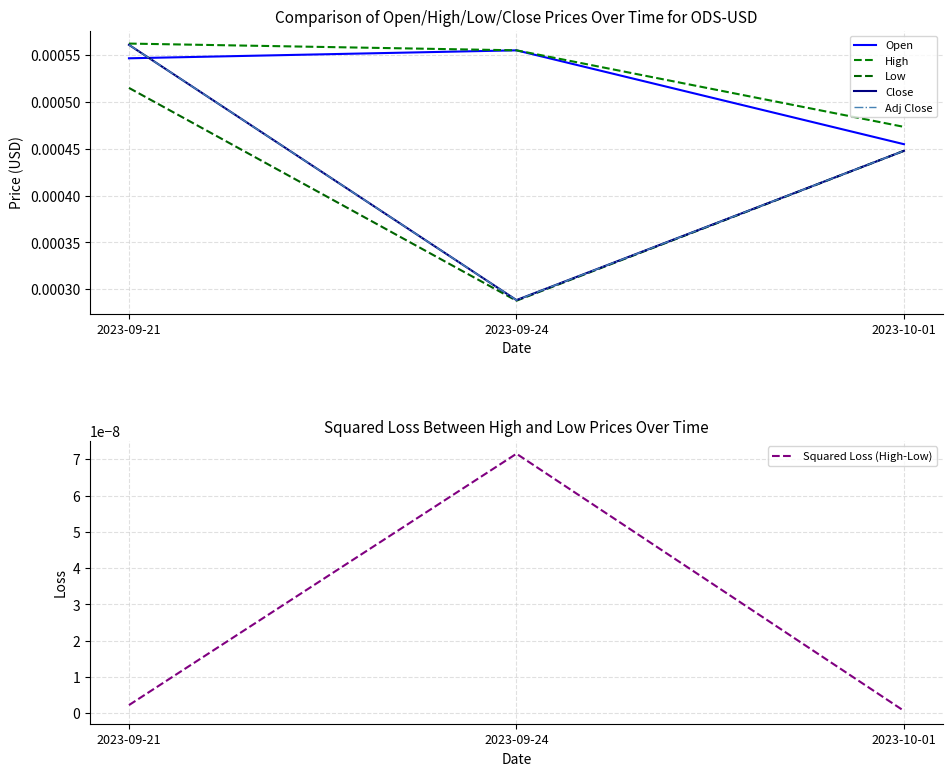

Rank the categories by Low value from highest to lowest.

2023-09-21, 2023-10-01, 2023-09-24